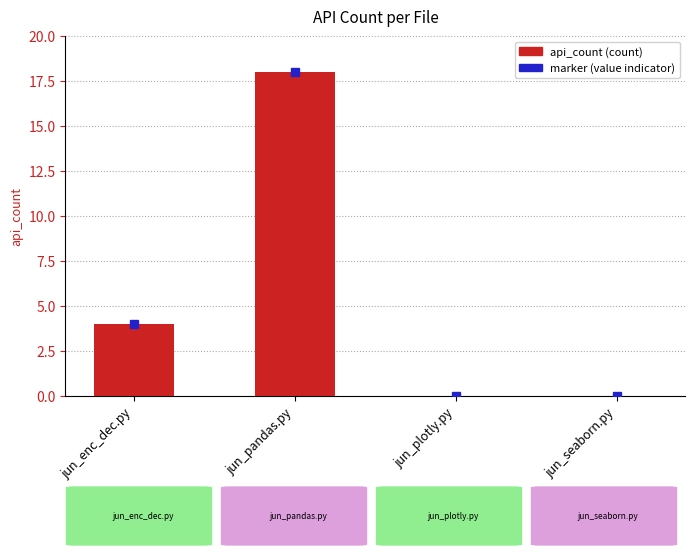

Which category has the highest value across all series?

jun_pandas.py